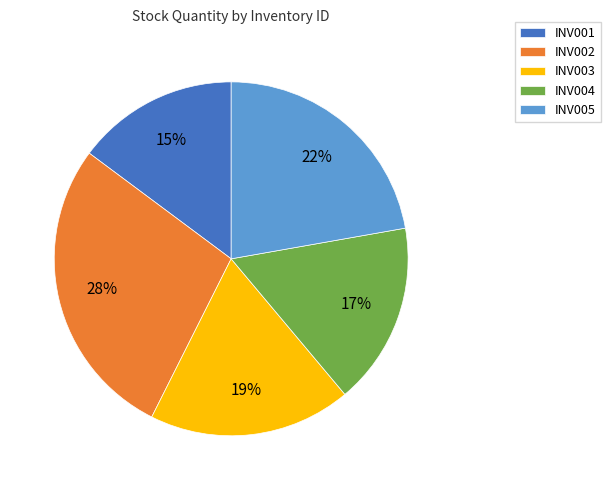

Which category has the biggest portion of the pie?

INV002